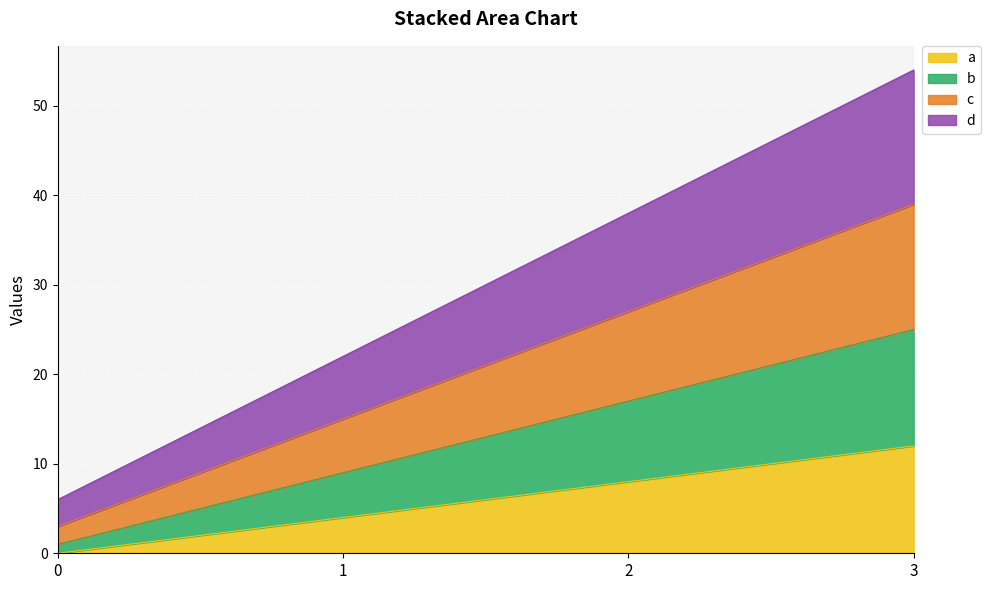

True or false: a and d intersect in this chart.

False